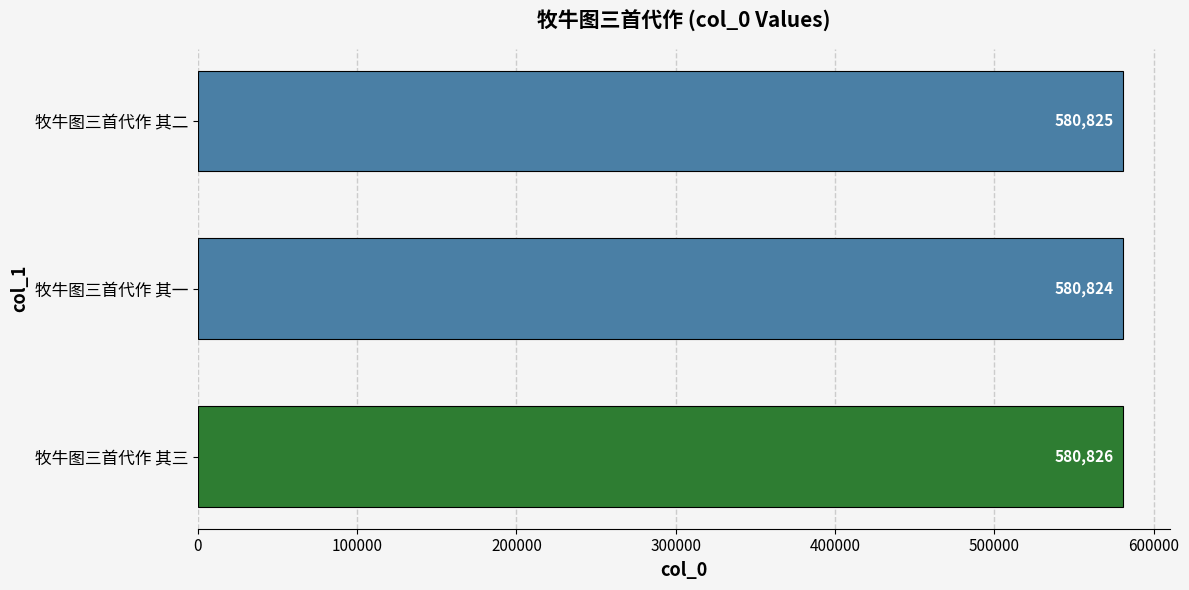

Reading bottom to top, extract all data points from this chart.

牧牛图三首代作 其三=580826	牧牛图三首代作 其一=580824	牧牛图三首代作 其二=580825